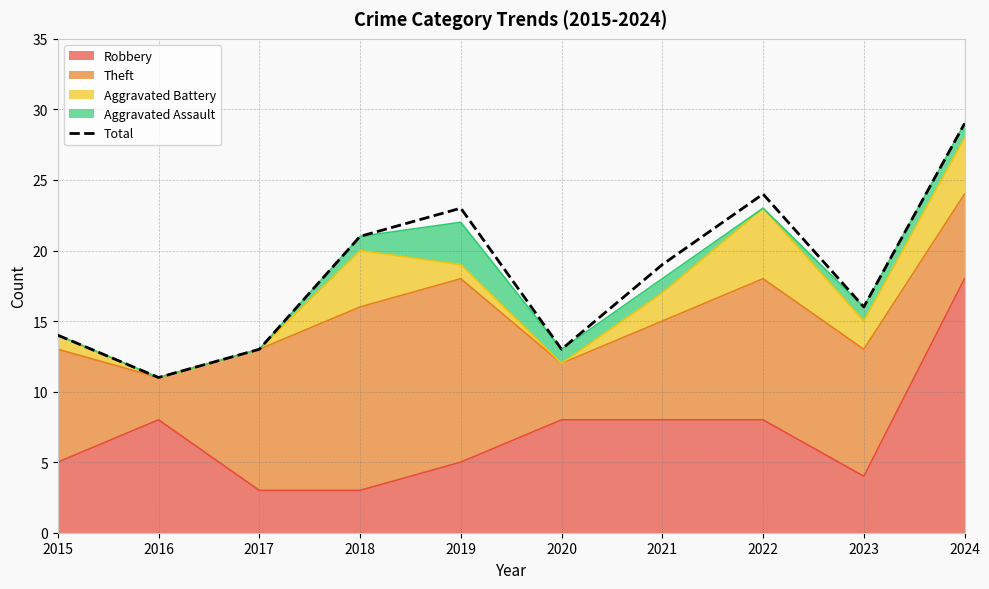

What is the difference between the second highest and minimum values?

13